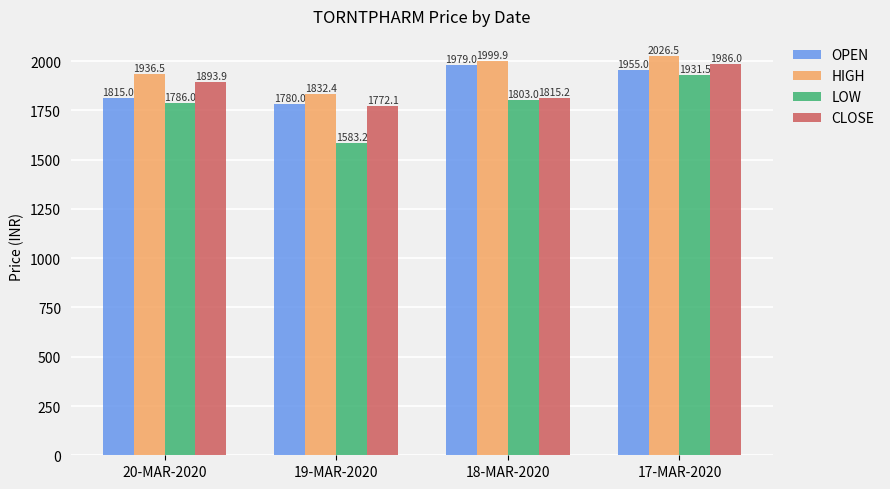

What is the sum of all HIGH values?

7795.3